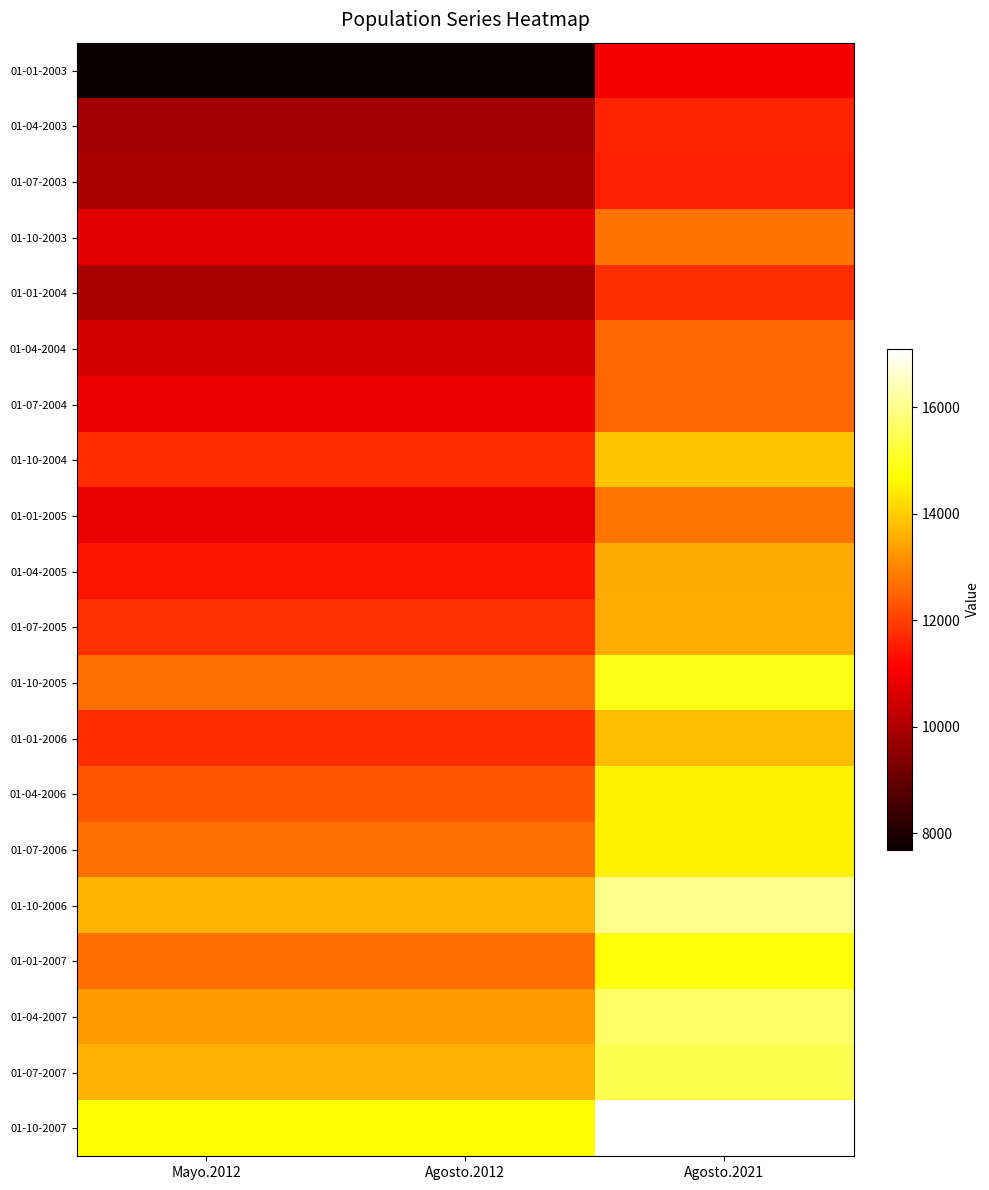

Reading right to left, what are all the values shown in this chart?

01-01-2003: Agosto.2021=11007	Agosto.2012=7682	Mayo.2012=7682
01-04-2003: Agosto.2021=11620	Agosto.2012=9780	Mayo.2012=9780
01-07-2003: Agosto.2021=11564	Agosto.2012=9945	Mayo.2012=9945
01-10-2003: Agosto.2021=12741	Agosto.2012=10729	Mayo.2012=10729
01-01-2004: Agosto.2021=11773	Agosto.2012=9954	Mayo.2012=9954
01-04-2004: Agosto.2021=12578	Agosto.2012=10579	Mayo.2012=10579
01-07-2004: Agosto.2021=12579	Agosto.2012=10859	Mayo.2012=10859
01-10-2004: Agosto.2021=13887	Agosto.2012=11737	Mayo.2012=11737
01-01-2005: Agosto.2021=12769	Agosto.2012=10838	Mayo.2012=10838
01-04-2005: Agosto.2021=13516	Agosto.2012=11430	Mayo.2012=11430
01-07-2005: Agosto.2021=13540	Agosto.2012=11804	Mayo.2012=11804
01-10-2005: Agosto.2021=14907	Agosto.2012=12702	Mayo.2012=12702
01-01-2006: Agosto.2021=13760	Agosto.2012=11731	Mayo.2012=11731
01-04-2006: Agosto.2021=14550	Agosto.2012=12340	Mayo.2012=12340
01-07-2006: Agosto.2021=14491	Agosto.2012=12686	Mayo.2012=12686
01-10-2006: Agosto.2021=16014	Agosto.2012=13658	Mayo.2012=13658
01-01-2007: Agosto.2021=14808	Agosto.2012=12650	Mayo.2012=12650
01-04-2007: Agosto.2021=15646	Agosto.2012=13307	Mayo.2012=13307
01-07-2007: Agosto.2021=15431	Agosto.2012=13616	Mayo.2012=13616
01-10-2007: Agosto.2021=17092	Agosto.2012=14698	Mayo.2012=14698